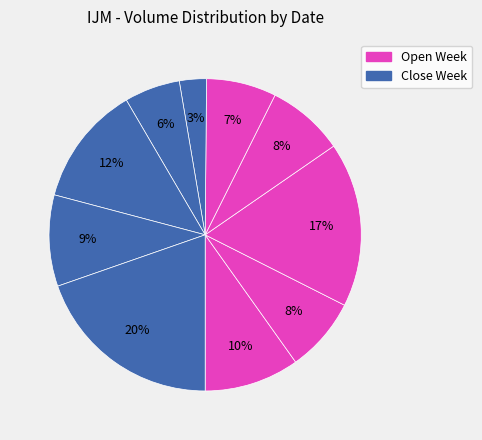

Rank the categories by value from lowest to highest.

2020-04-13, 2020-04-14, 2020-04-10, 2020-04-07, 2020-04-09, 2020-04-16, 2020-04-06, 2020-04-15, 2020-04-08, 2020-04-17